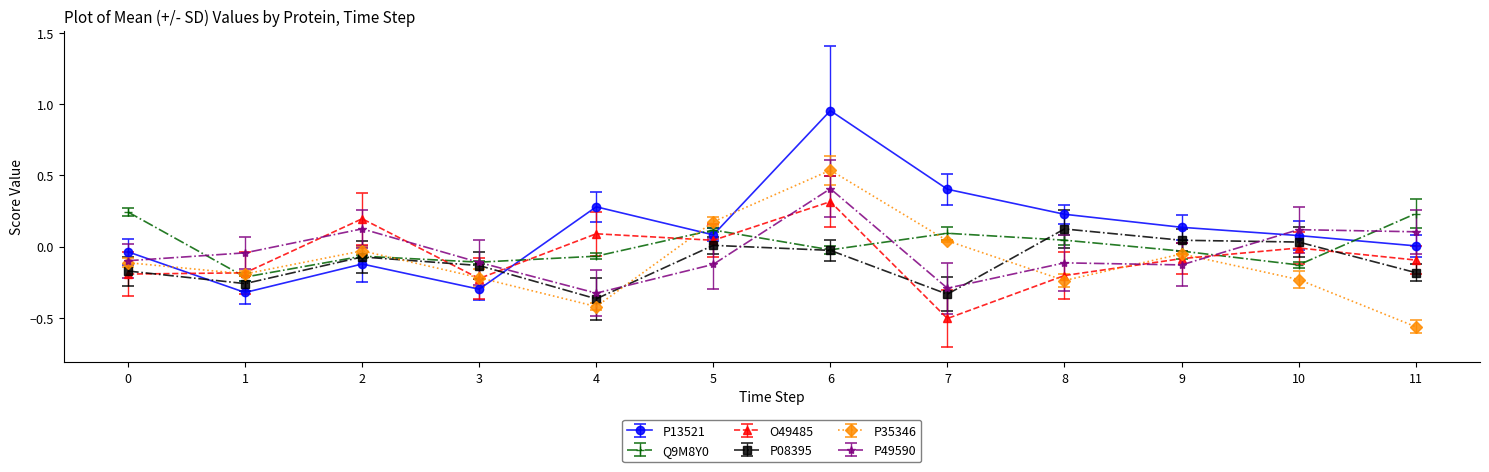

True or false: O49485 has a value of -0.3 at 8.

False